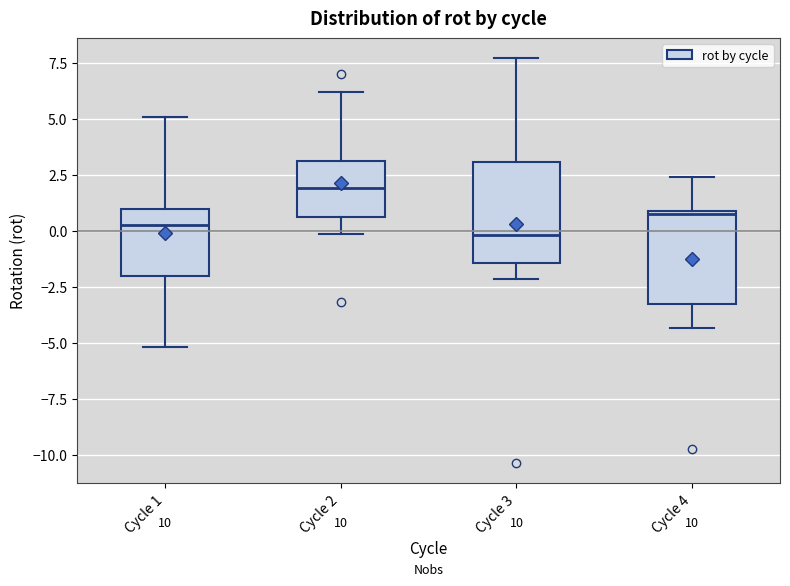

Reading left to right, read every box against the y-axis: the position of its median line, the range the box covers, and the ends of its whiskers. The values are not printed on the chart, so give them approximately, as read against the axis.

Cycle 1: median 0.5, box -2.0 to 1.0, whiskers -5.0 to 5.0
Cycle 2: median 2.0, box 0.5 to 3.0, whiskers 0.0 to 6.0
Cycle 3: median 0.0, box -1.5 to 3.0, whiskers -2.0 to 7.5
Cycle 4: median 0.5, box -3.5 to 1.0, whiskers -4.5 to 2.5